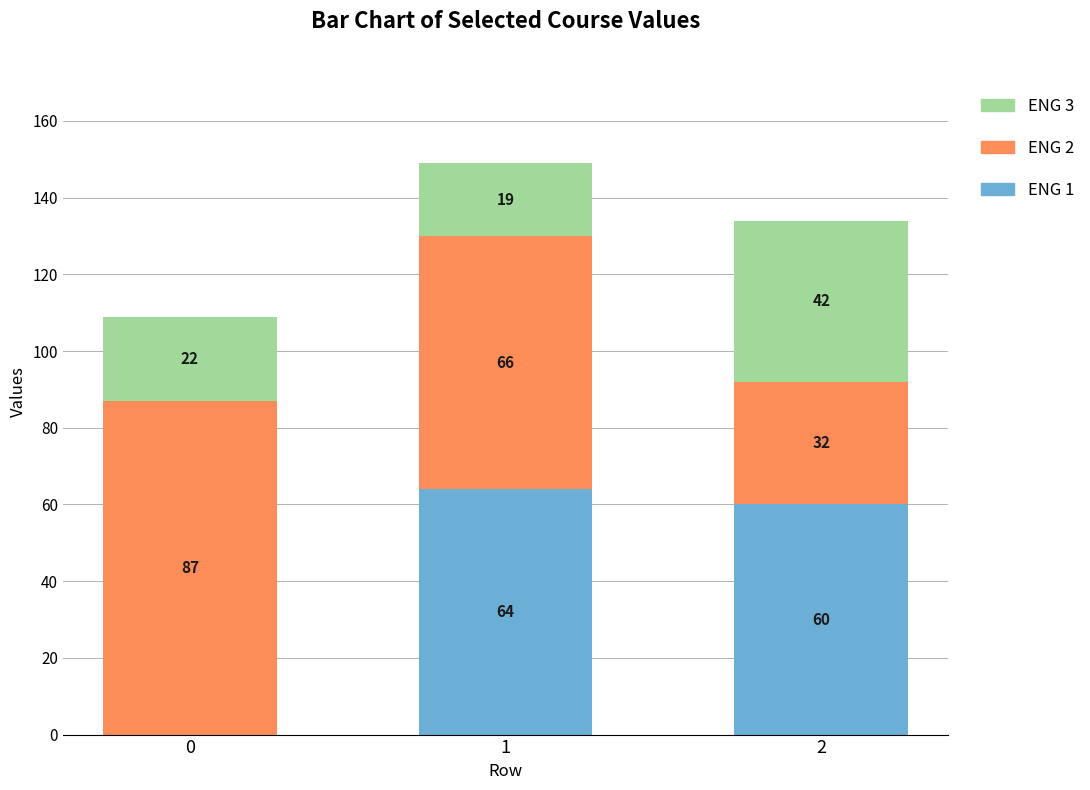

What is the maximum value for ENG 1?

64